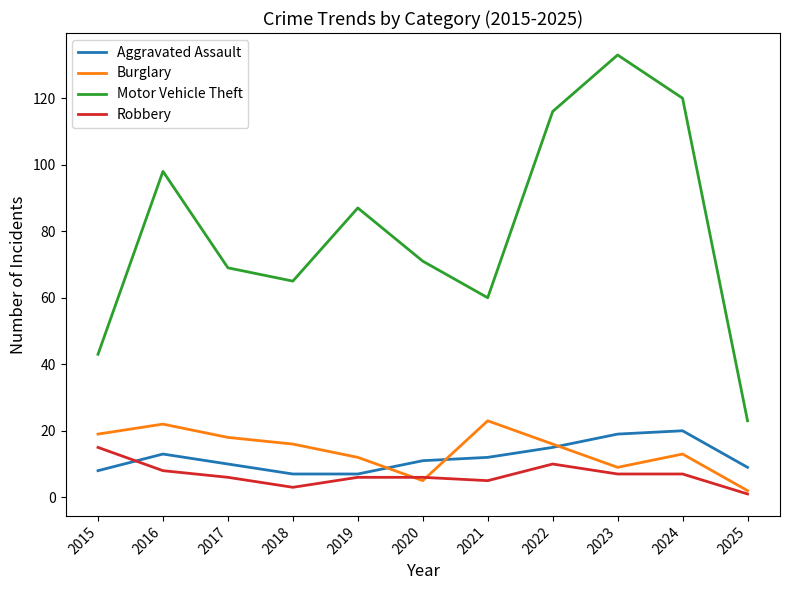

True or false: Aggravated Assault and Motor Vehicle Theft cross at least once.

False